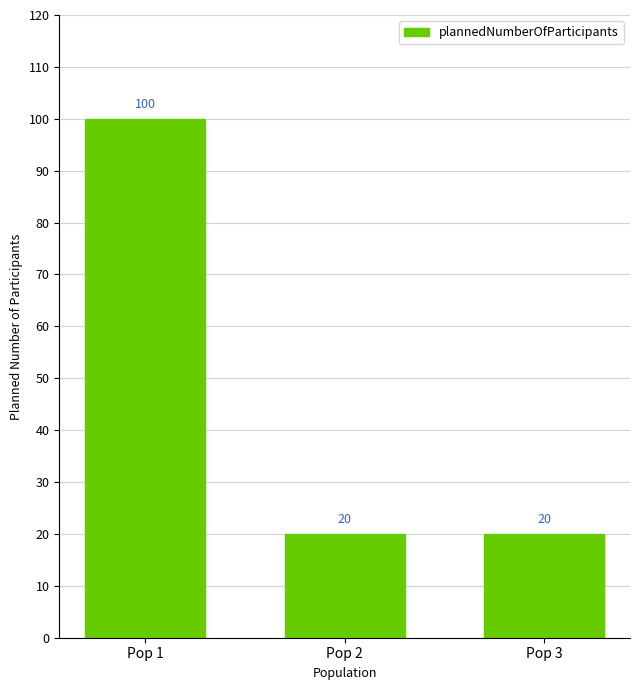

Is it true that the value at Pop 2 is 20?

True